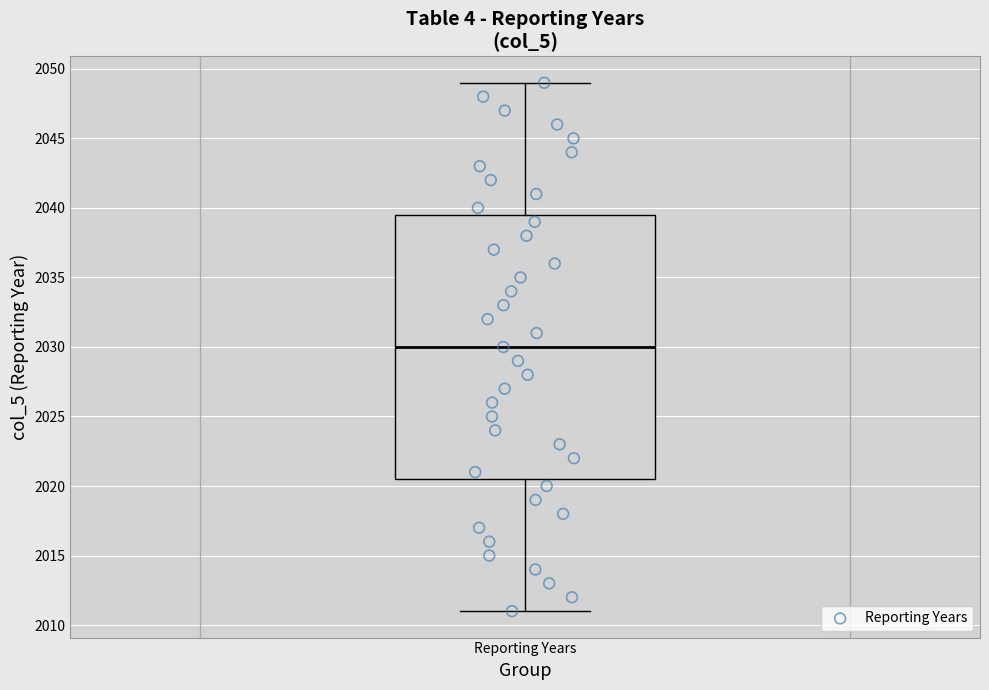

Where does the lower whisker of the box for Reporting Years end on the y-axis? The values are not printed on the chart, so give them approximately, as read against the axis.

2011.0